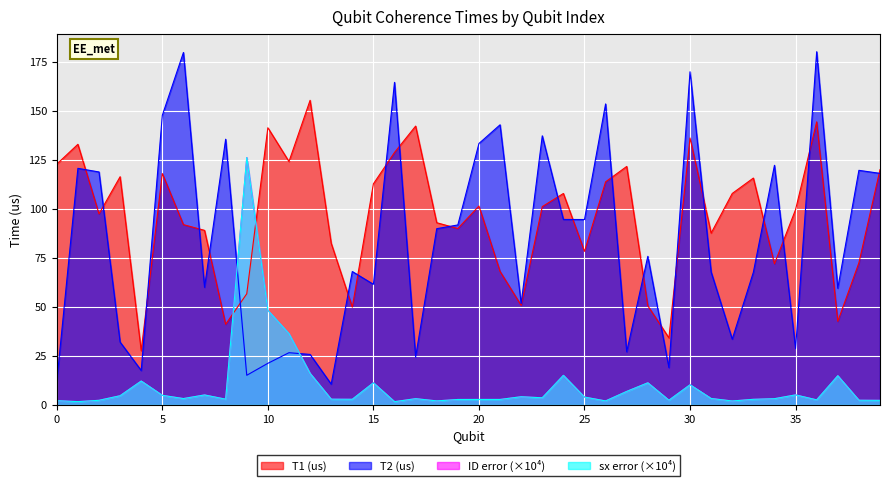

Reading left to right, transcribe all the data shown in this chart.

T1 (us): 122.9	133.1	97.5	116.5	27.7	118.1	92.0	89.1	41.2	56.8	141.5	124.2	155.5	82.6	49.9	112.9	128.9	142.3	93.0	90.1	101.5	68.2	50.8	101.2	108.0	78.4	113.9	121.8	50.6	34.2	136.3	87.7	108.0	115.8	72.1	99.7	144.5	42.7	72.5	120.1
T2 (us): 11.9	120.8	118.9	32.1	17.6	147.9	179.9	60.1	135.7	15.1	21.2	26.7	25.8	10.6	68.1	61.6	164.7	24.5	90.0	91.9	133.5	143.0	51.7	137.4	94.7	94.7	153.7	27.1	75.9	19.1	170.1	67.9	33.6	67.7	122.3	28.8	180.3	59.6	119.8	118.2
ID error: 2.2	1.7	2.4	4.7	12.2	4.9	3.3	5.1	2.9	126.3	48.3	36.4	16.1	2.9	2.9	11.3	1.7	3.2	2.1	2.8	2.8	2.8	4.2	3.7	15.1	4.0	2.0	6.9	11.3	2.4	10.3	3.3	2.0	2.9	3.2	5.1	2.6	14.9	2.4	2.3
sx error: 2.2	1.7	2.4	4.7	12.2	4.9	3.3	5.1	2.9	126.3	48.3	36.4	16.1	2.9	2.9	11.3	1.7	3.2	2.1	2.8	2.8	2.8	4.2	3.7	15.1	4.0	2.0	6.9	11.3	2.4	10.3	3.3	2.0	2.9	3.2	5.1	2.6	14.9	2.4	2.3